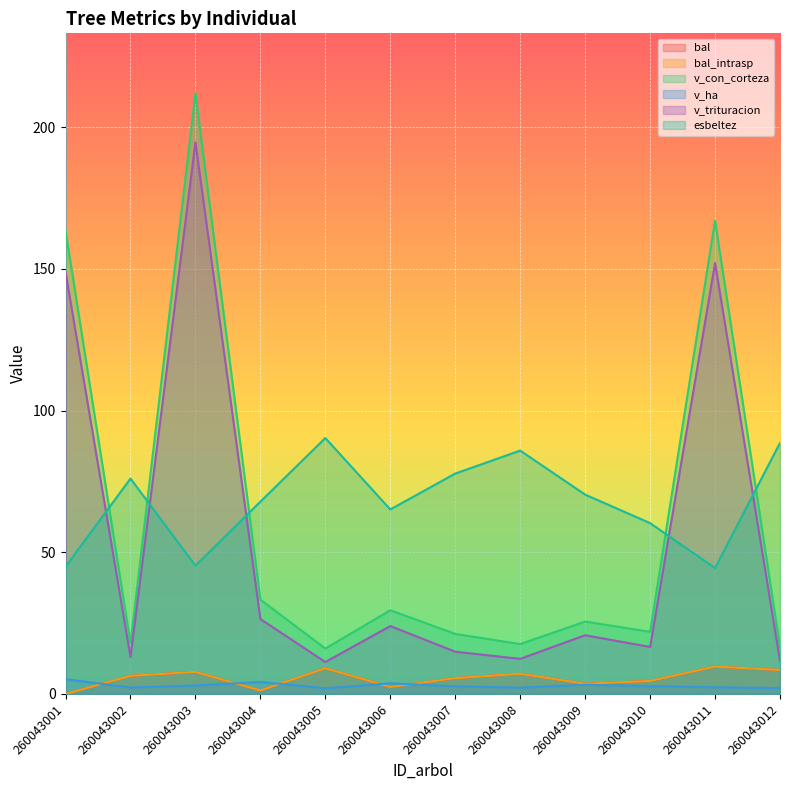

What is the sum of the v_con_corteza values at 260043007 and 260043011?

188.2